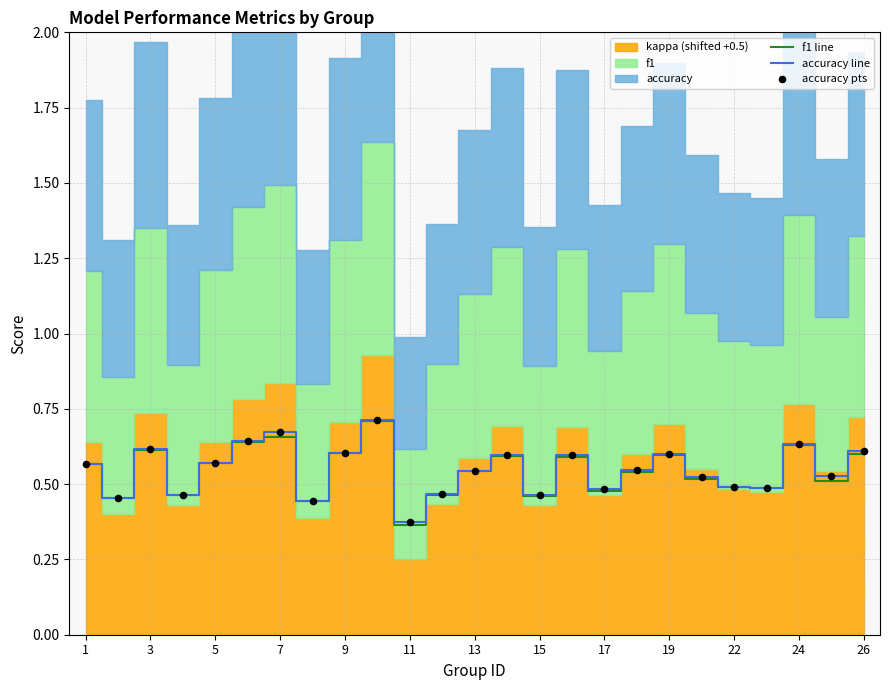

Which series has the largest total across all categories?

accuracy line